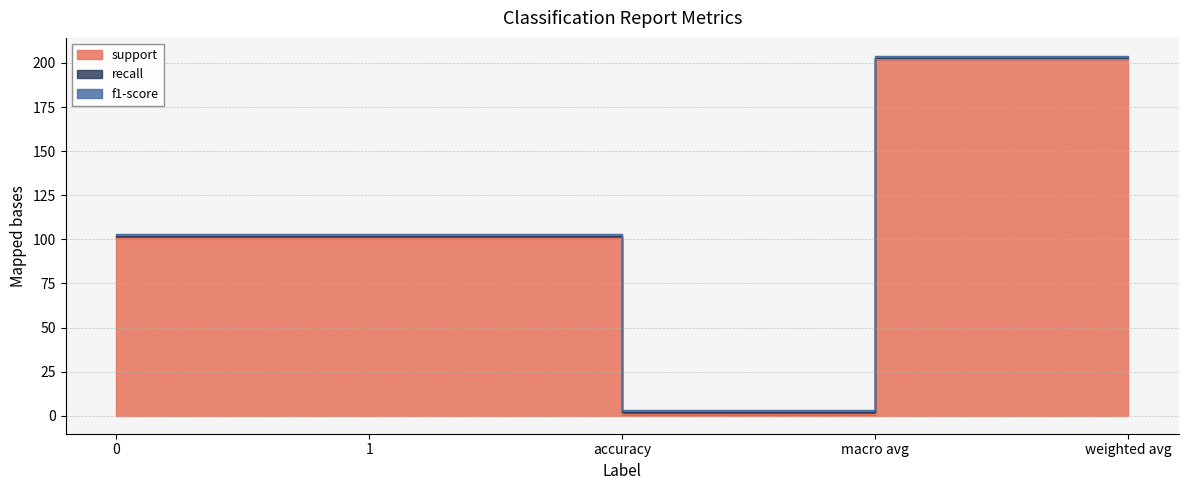

At which category is the sum across all series the highest?

macro avg